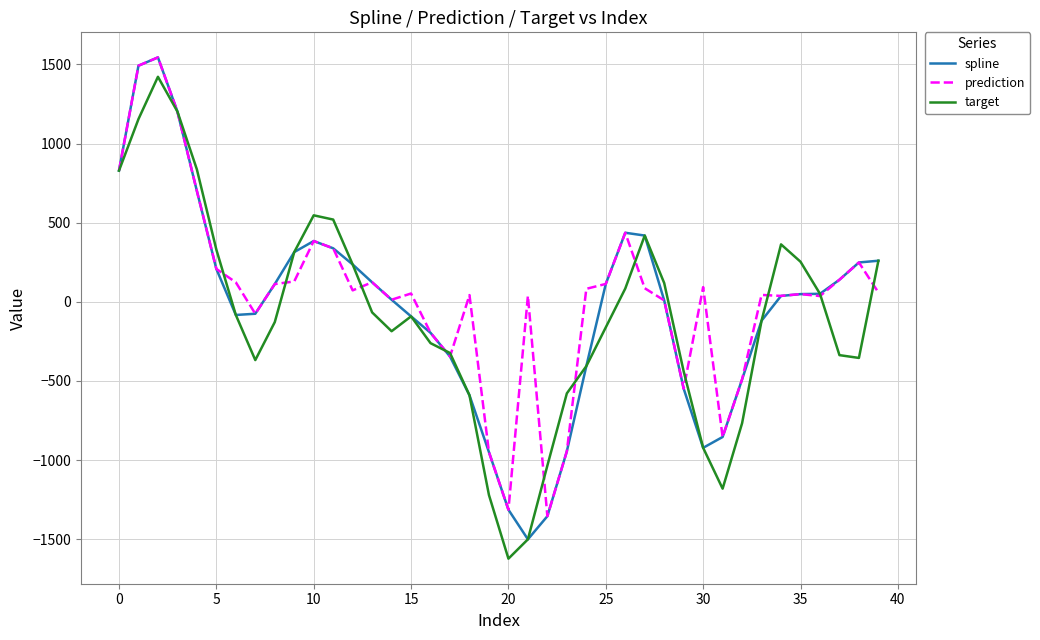

What is the minimum value for target?

-1623.5